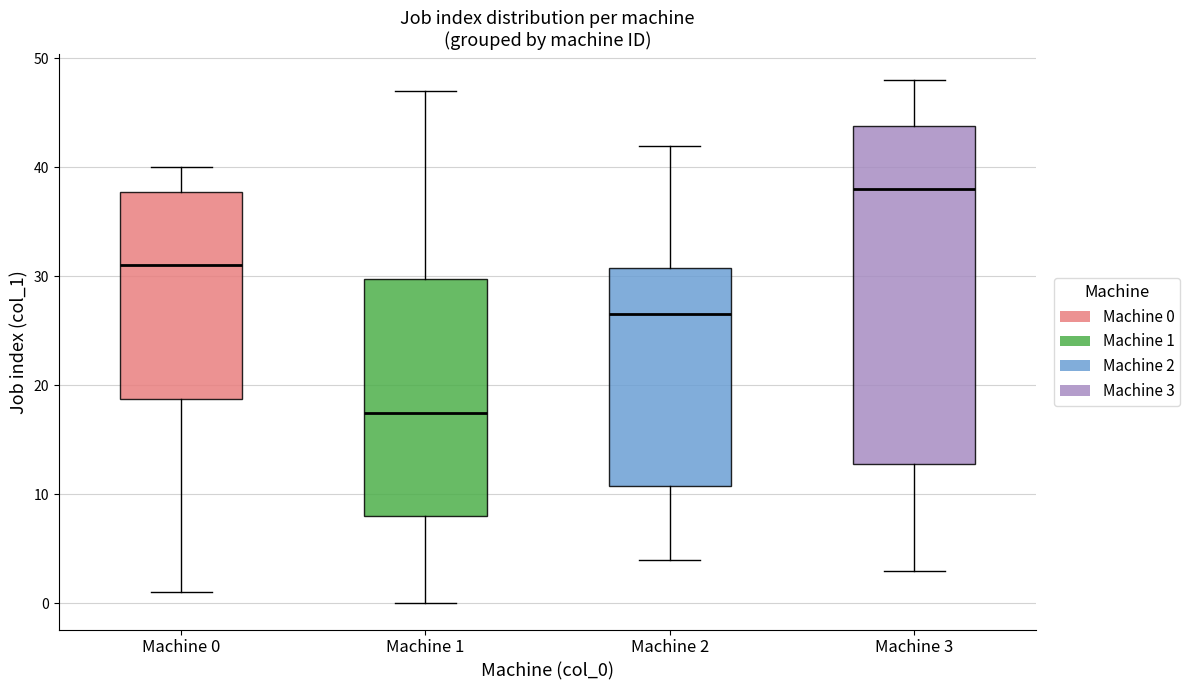

Where does the lower whisker of the box for Machine 0 end on the y-axis? The values are not printed on the chart, so give them approximately, as read against the axis.

1